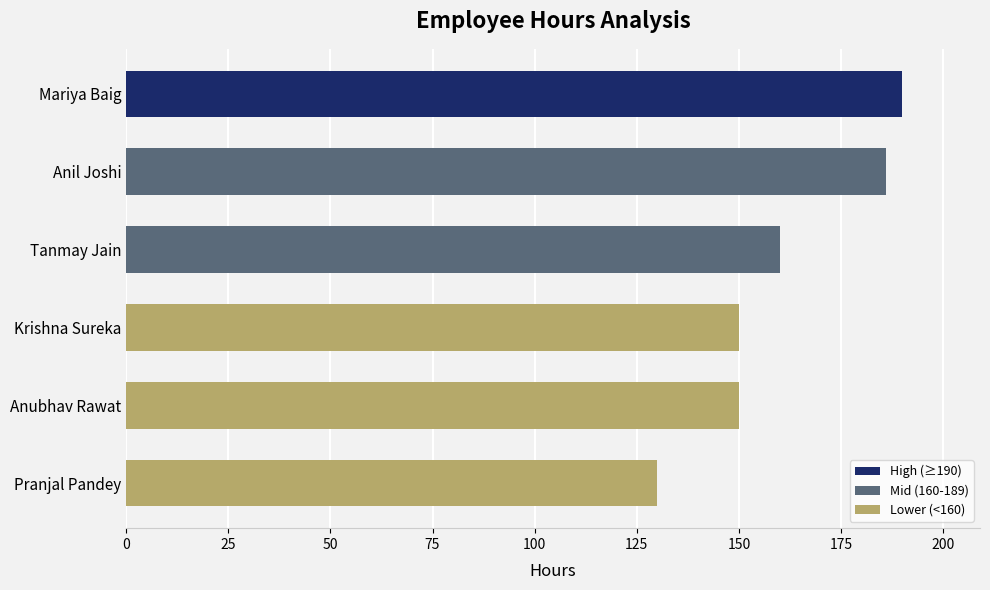

Is it true that the value at Tanmay Jain is 87?

False